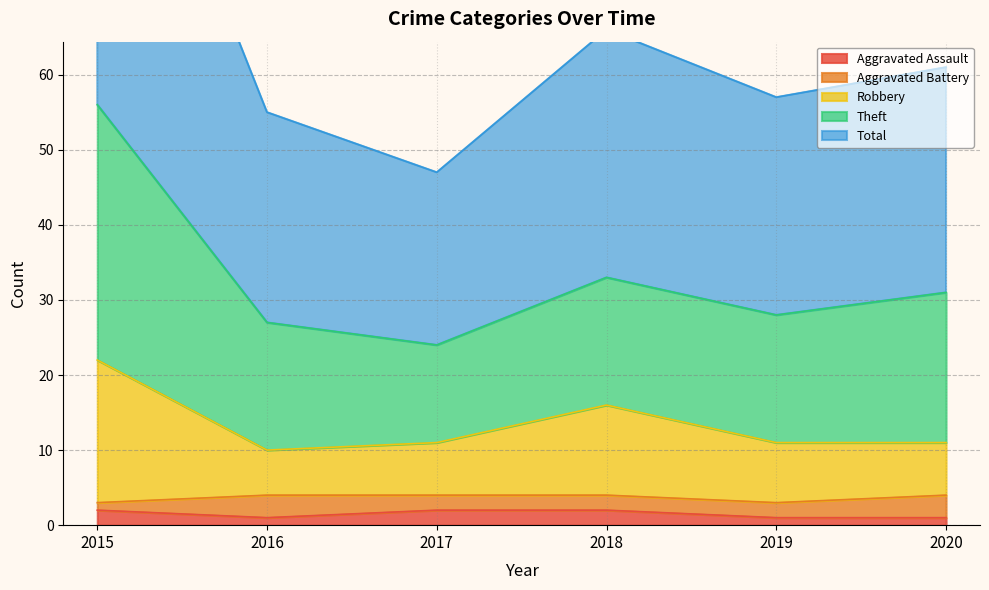

The value of Aggravated Assault at 2018 is 2. True or false?

True